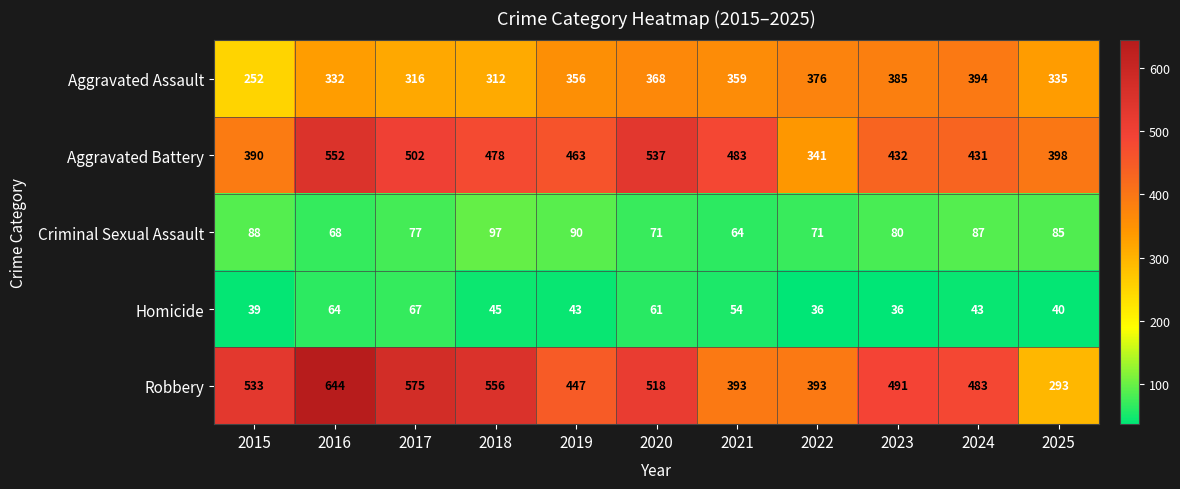

At which category is the sum across all series the highest?

2016